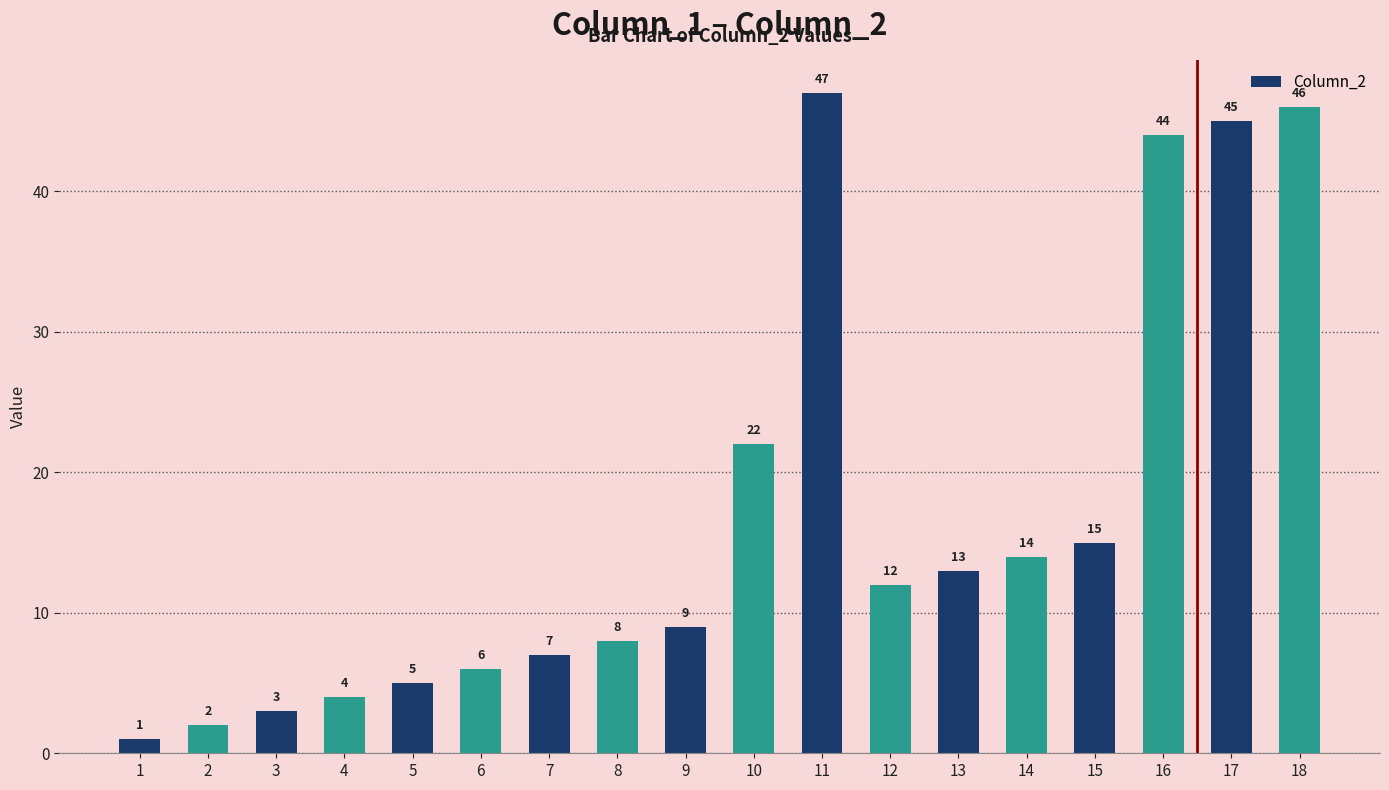

Reading left to right, extract all data points from this chart.

1	2	3	4	5	6	7	8	9	22	47	12	13	14	15	44	45	46